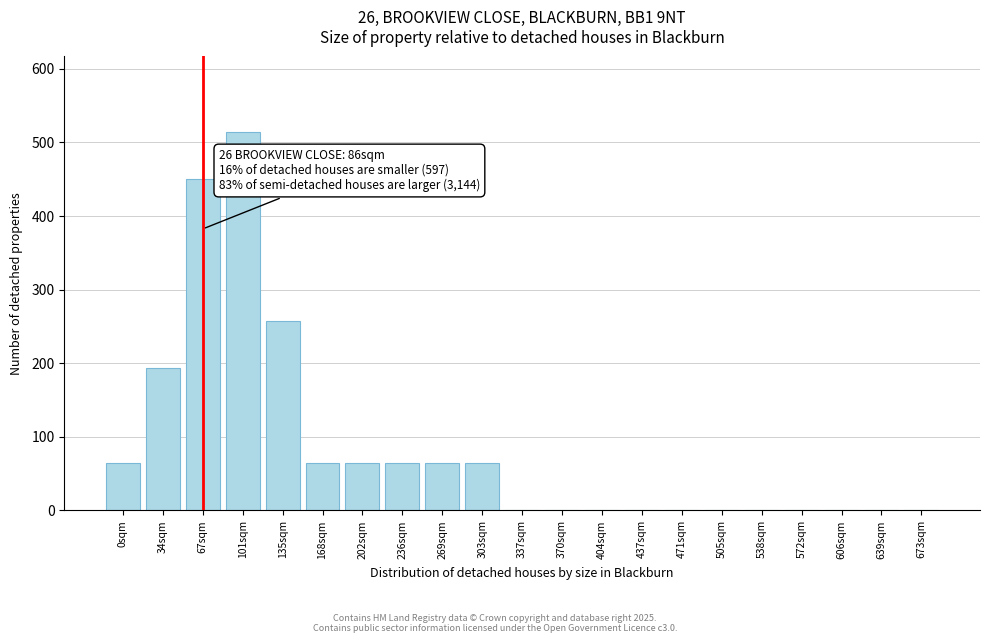

Reading right to left, list all the values displayed in this chart.

673sqm=0	639sqm=0	606sqm=0	572sqm=0	538sqm=0	505sqm=0	471sqm=0	437sqm=0	404sqm=0	370sqm=0	337sqm=0	303sqm=64	269sqm=64	236sqm=64	202sqm=64	168sqm=64	135sqm=257	101sqm=514	67sqm=450	34sqm=193	0sqm=64